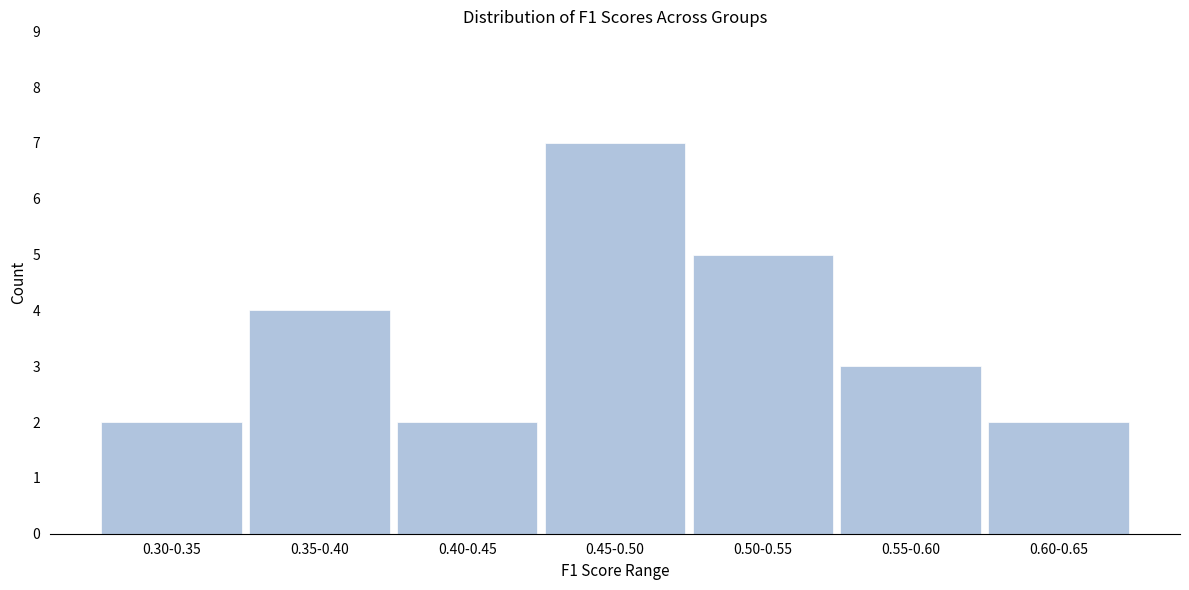

Reading right to left, what are all the values shown in this chart?

2	3	5	7	2	4	2